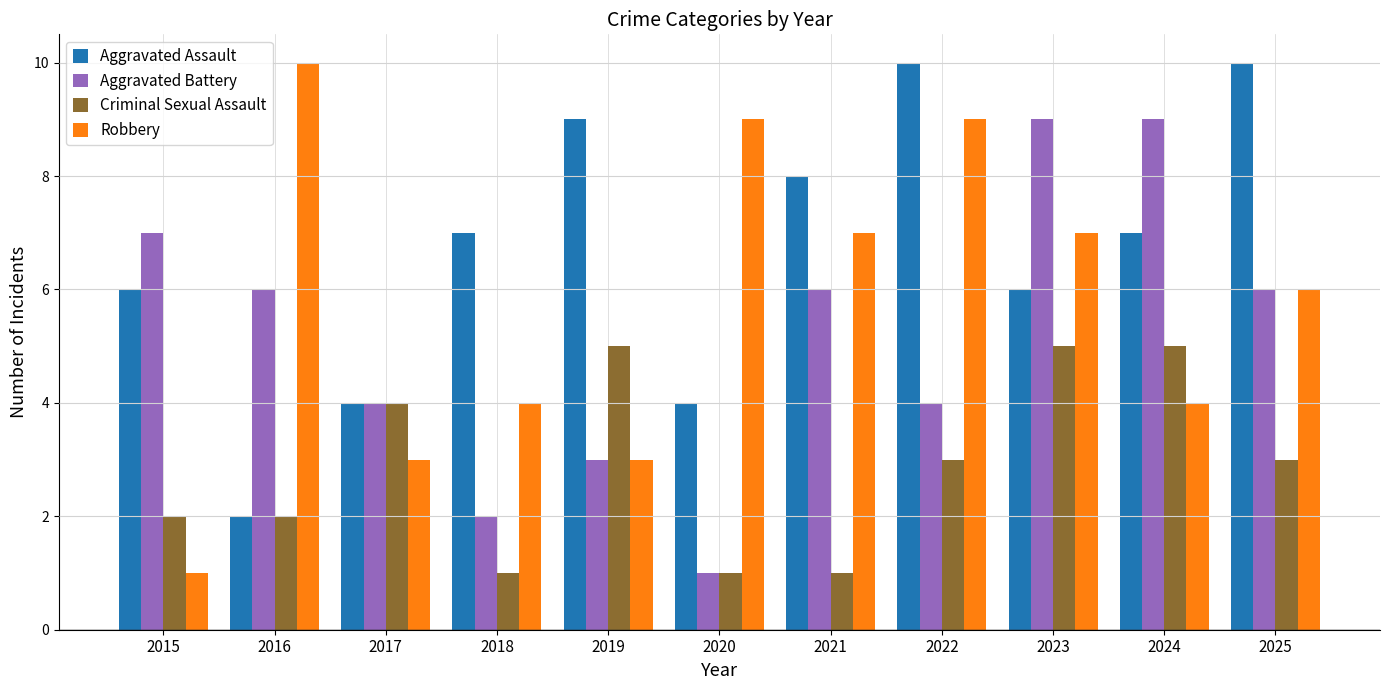

At which label does Robbery reach its minimum?

2015